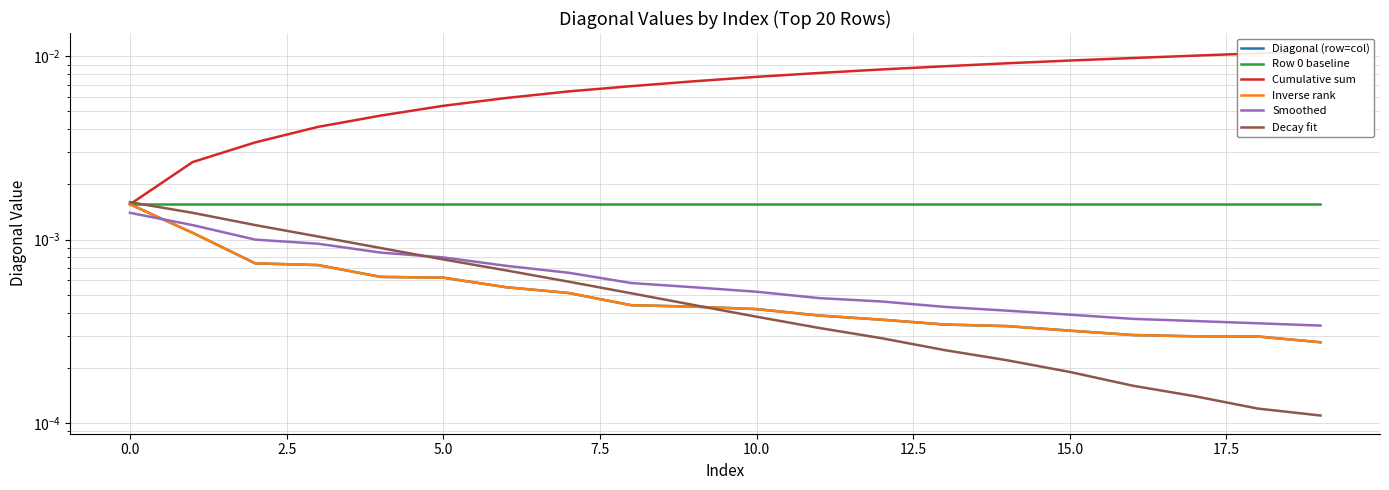

True or false: Inverse rank has more than 0 points higher than both neighbors.

False